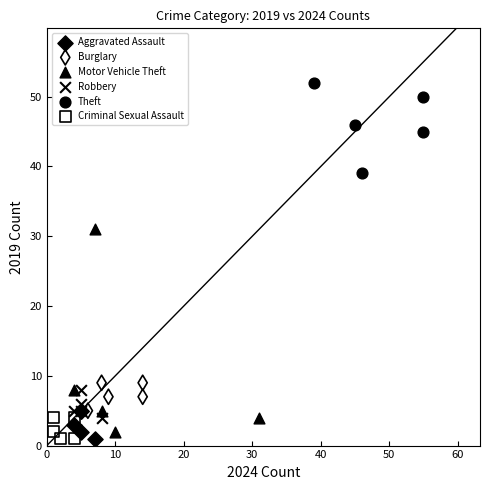

What are all the series names shown in the legend?

Aggravated Assault, Burglary, Motor Vehicle Theft, Robbery, Theft, Criminal Sexual Assault